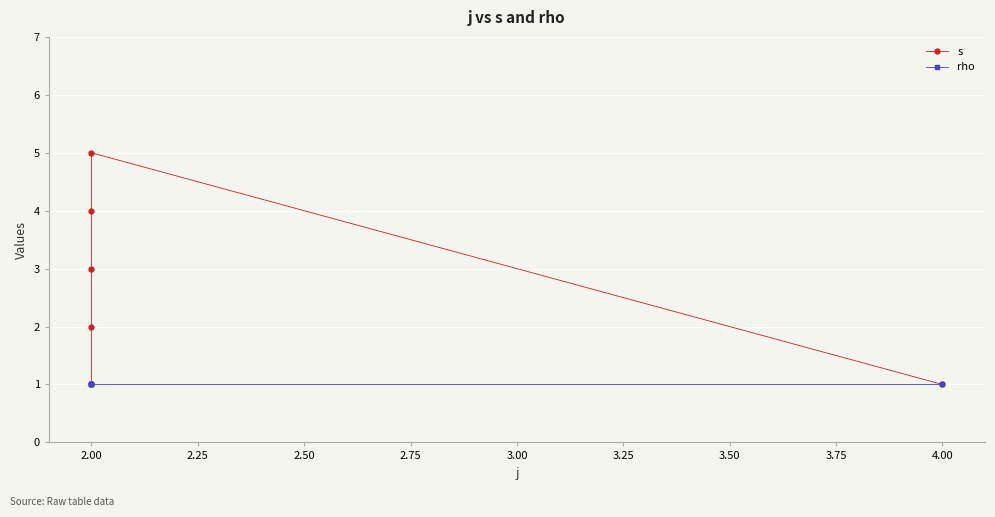

What is the value of the rho point at the 5th from the left?

1